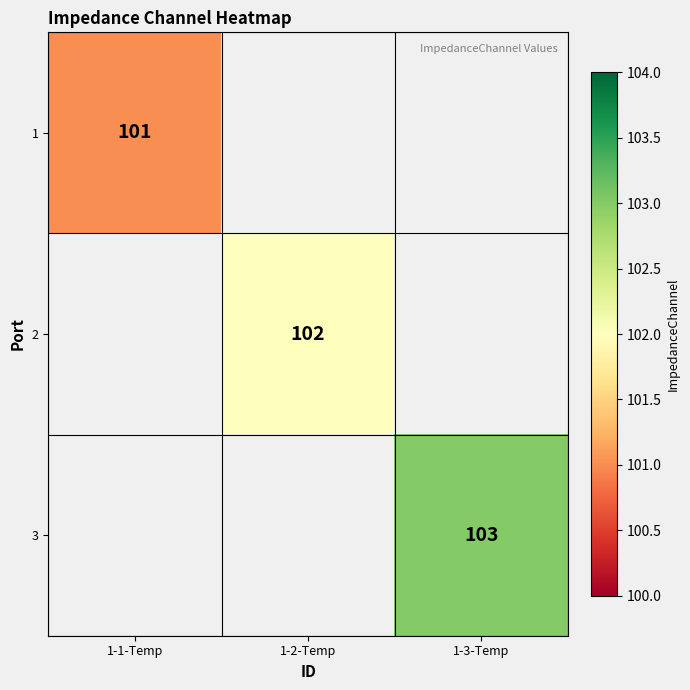

True or false: 2 has a value of 172 at 1-2-Temp.

False